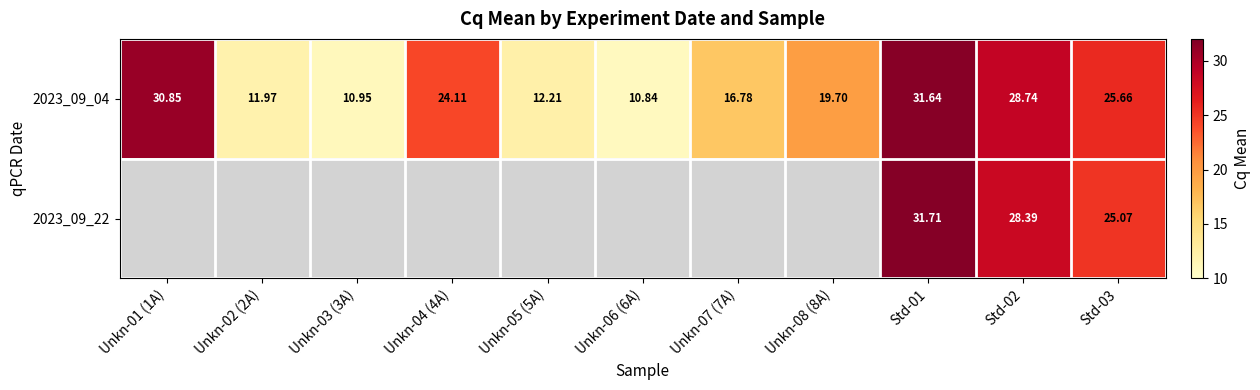

What is the greatest value displayed?

31.7